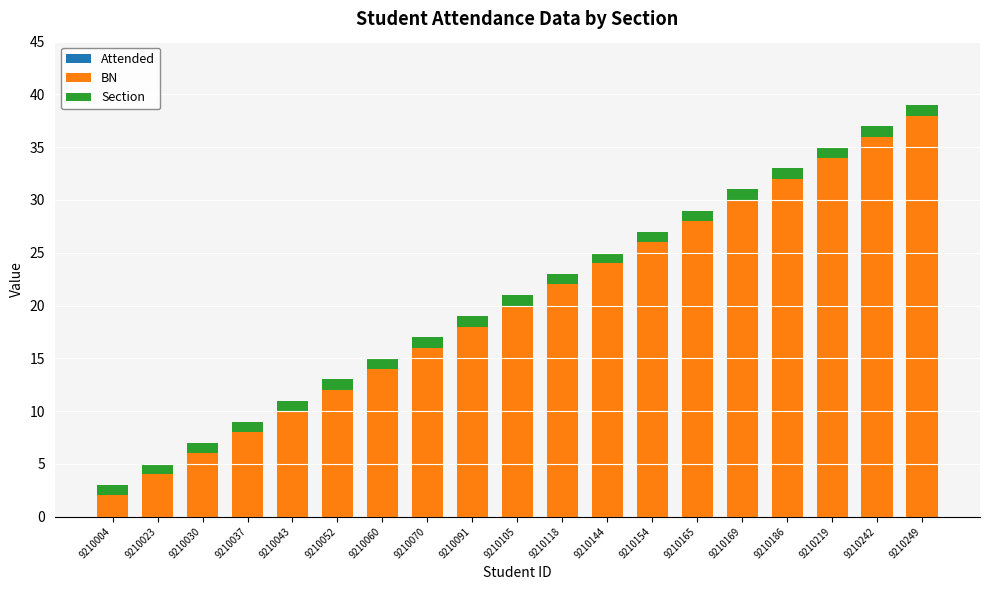

How many bars are there in total?

19